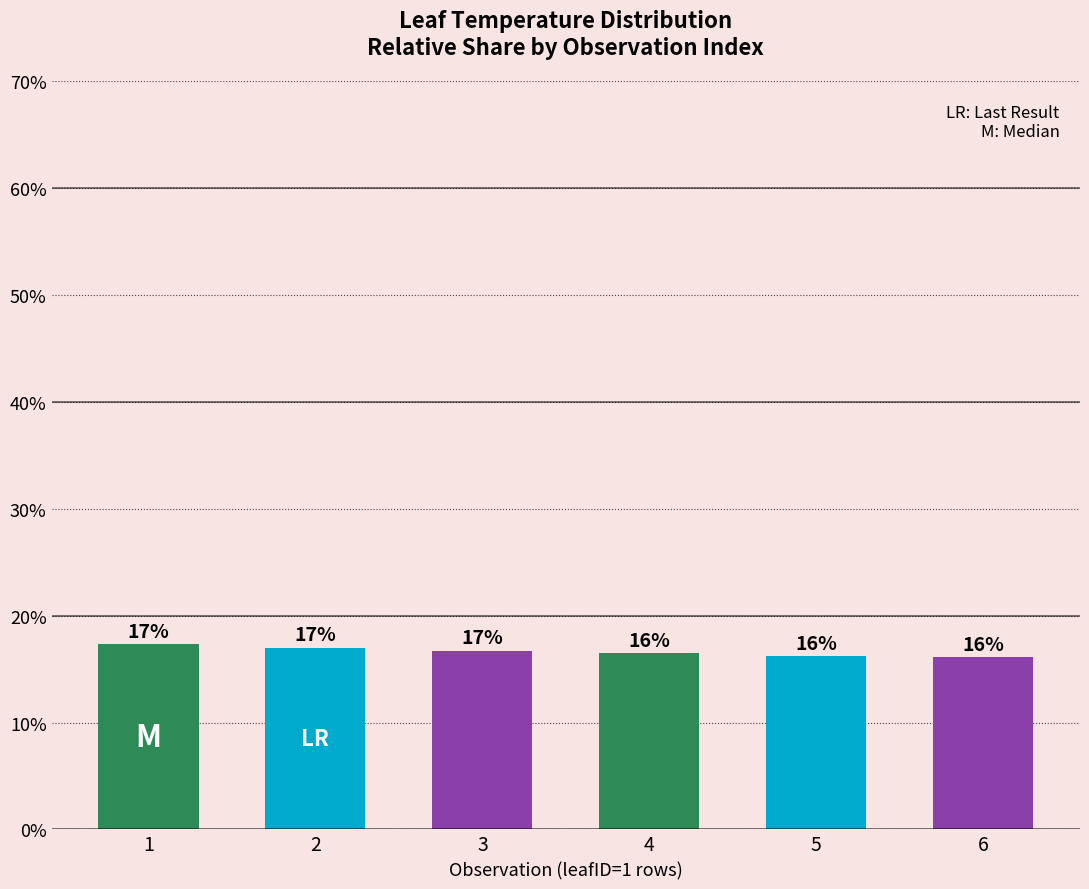

What is the ratio of the value at 5 to the value at 1?

0.9